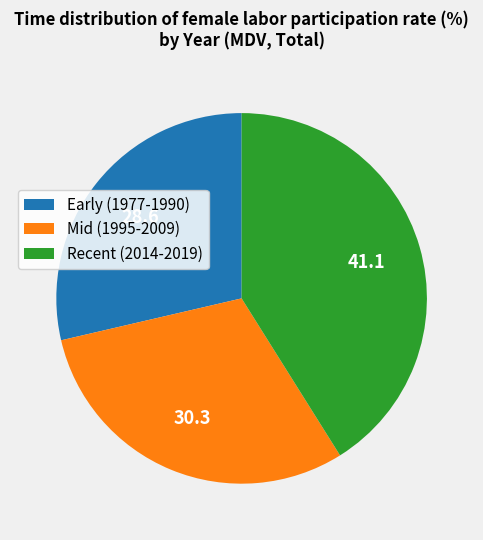

Does any single category account for the majority?

No